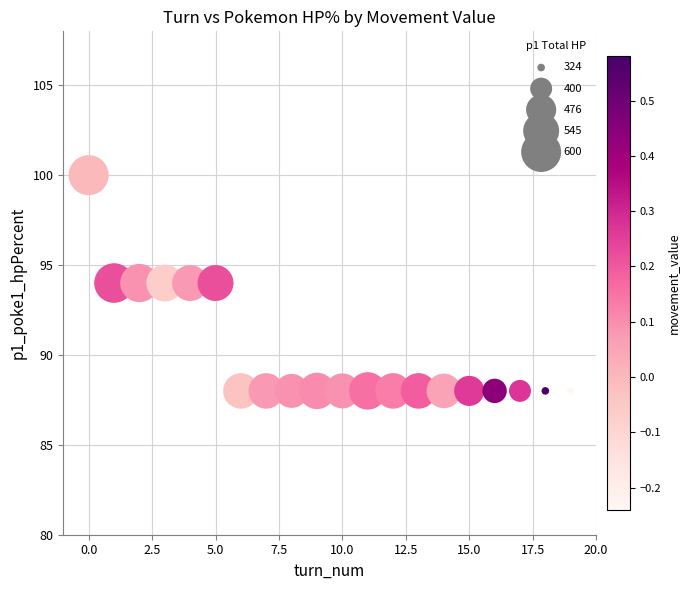

What is the range of Y values (max minus min)?

12